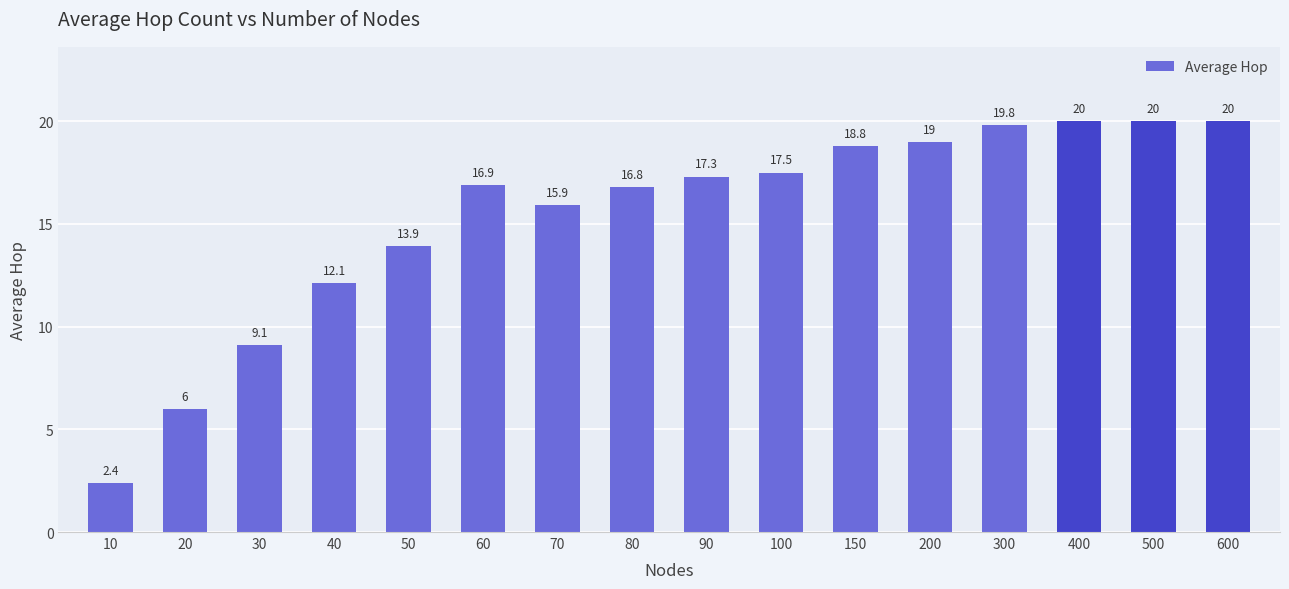

What is the ratio of the value at 100 to the value at 150?

0.9